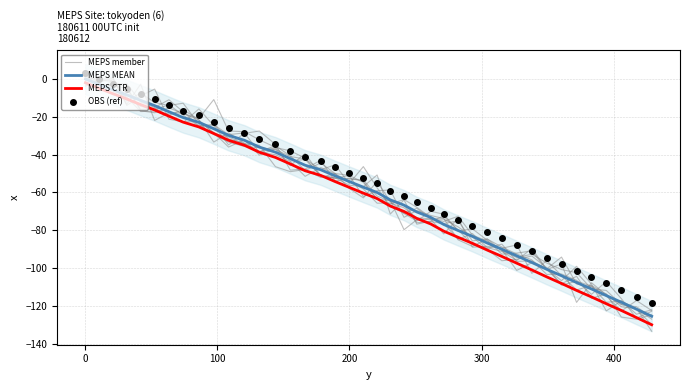

True or false: MEPS CTR and MEPS MEAN cross at least once.

False